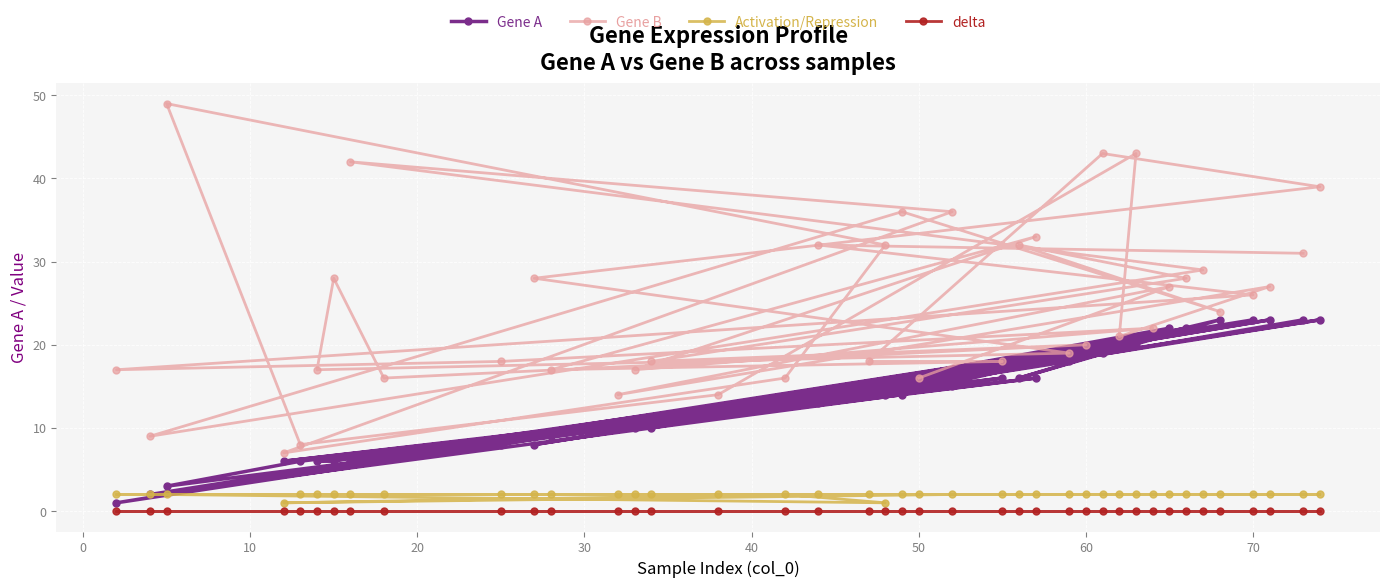

Which series has the widest spread of values?

Gene B